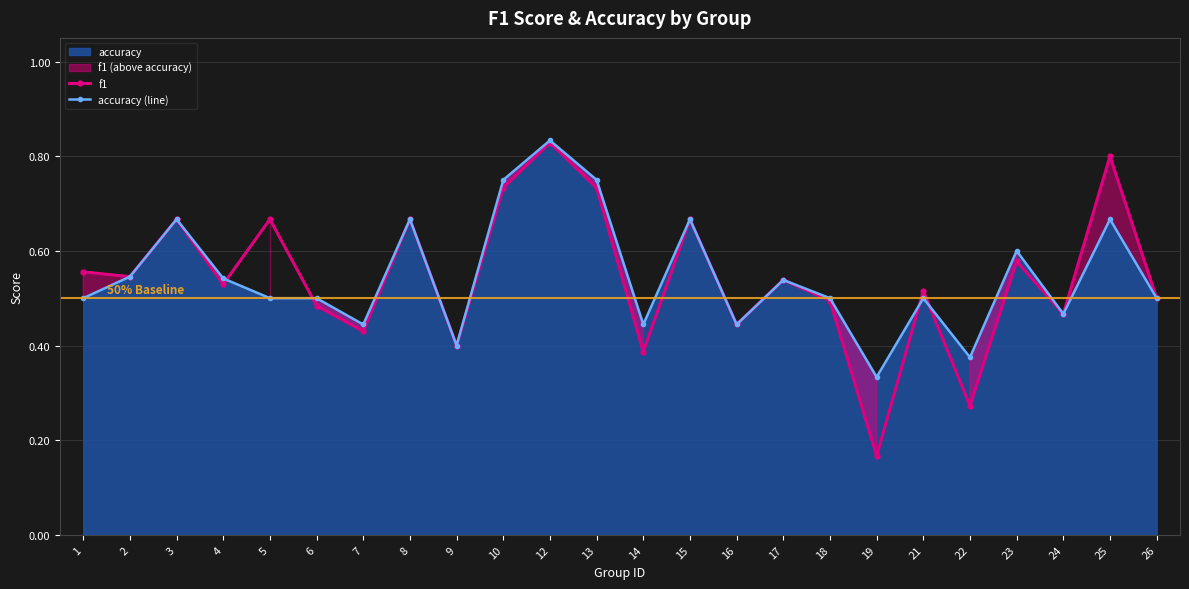

The value of accuracy (line) at 16 is 0.6. True or false?

False